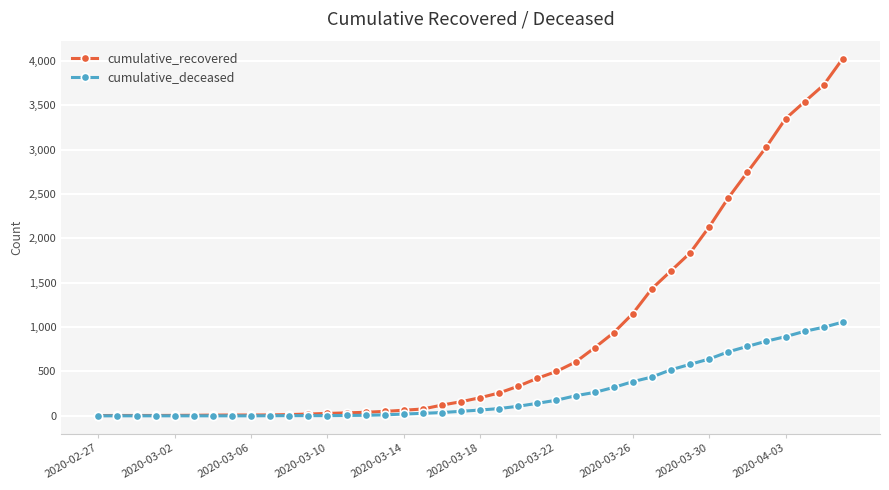

List the series in order of their peak value, highest first.

cumulative_recovered, cumulative_deceased